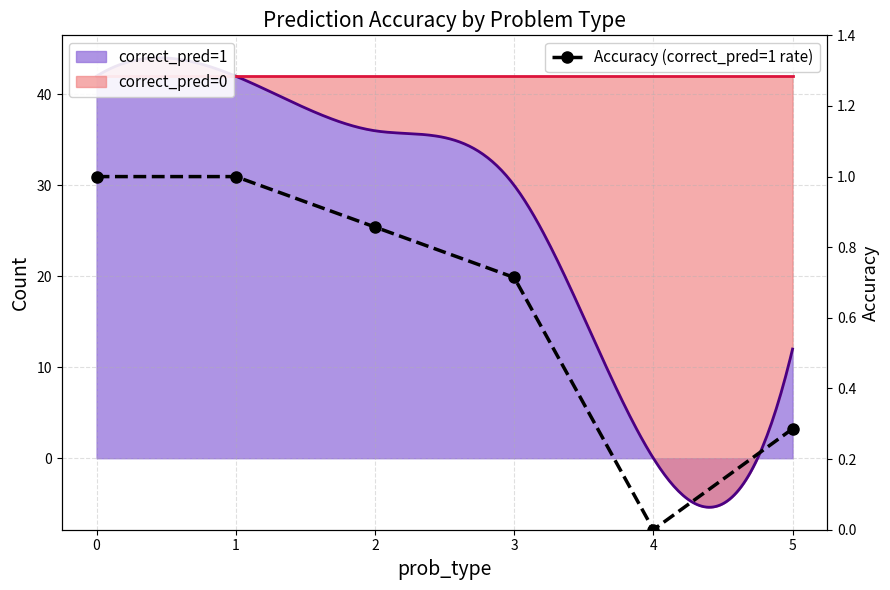

The chart shows a value of 0.5 at 3. True or false?

False